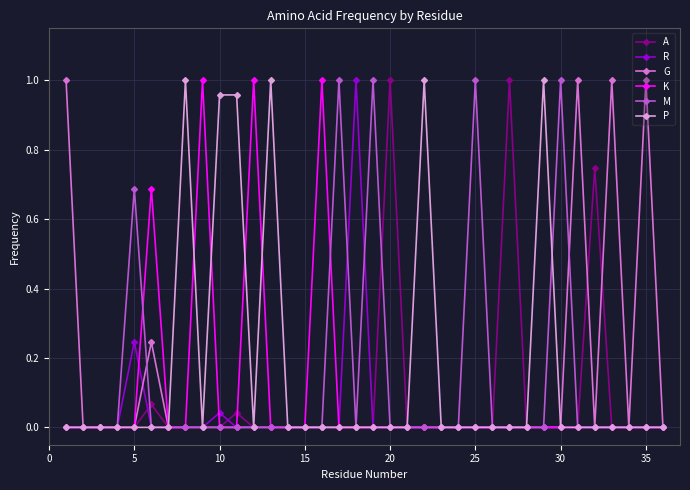

How many lines are shown in the chart?

6